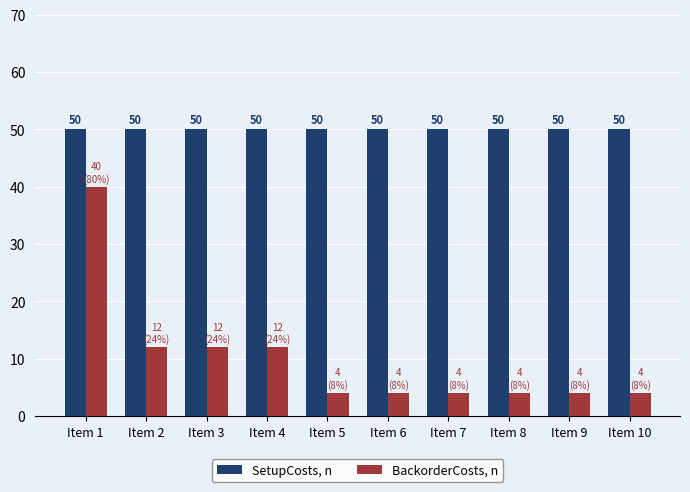

Is the value of BackorderCosts, n at Item 9 greater than the value of SetupCosts, n at Item 8?

No